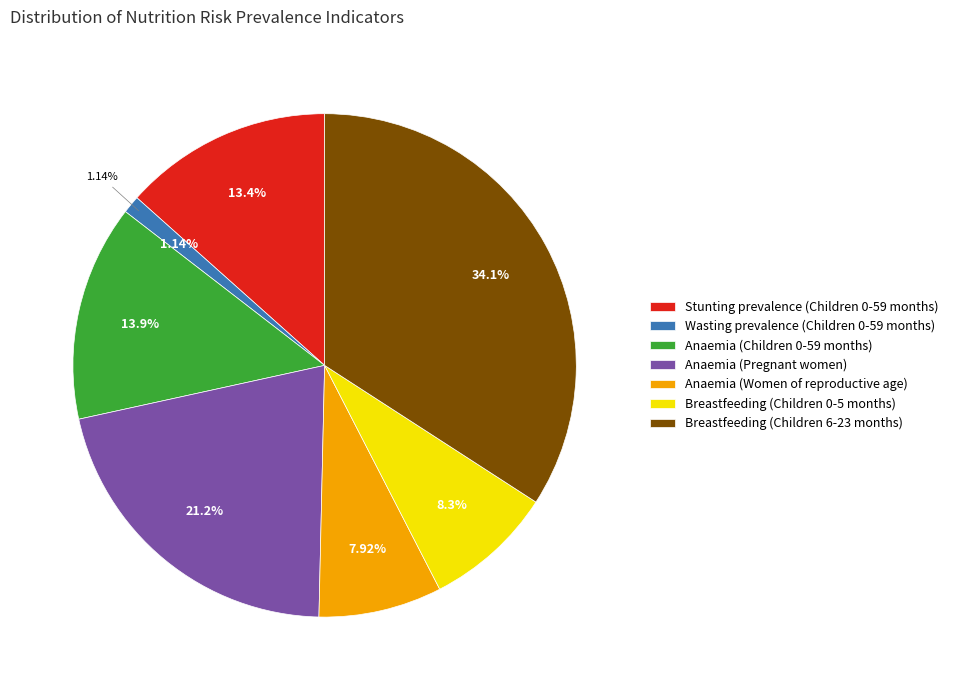

To the nearest percent, what is the difference between the largest and smallest slice percentages?

33%